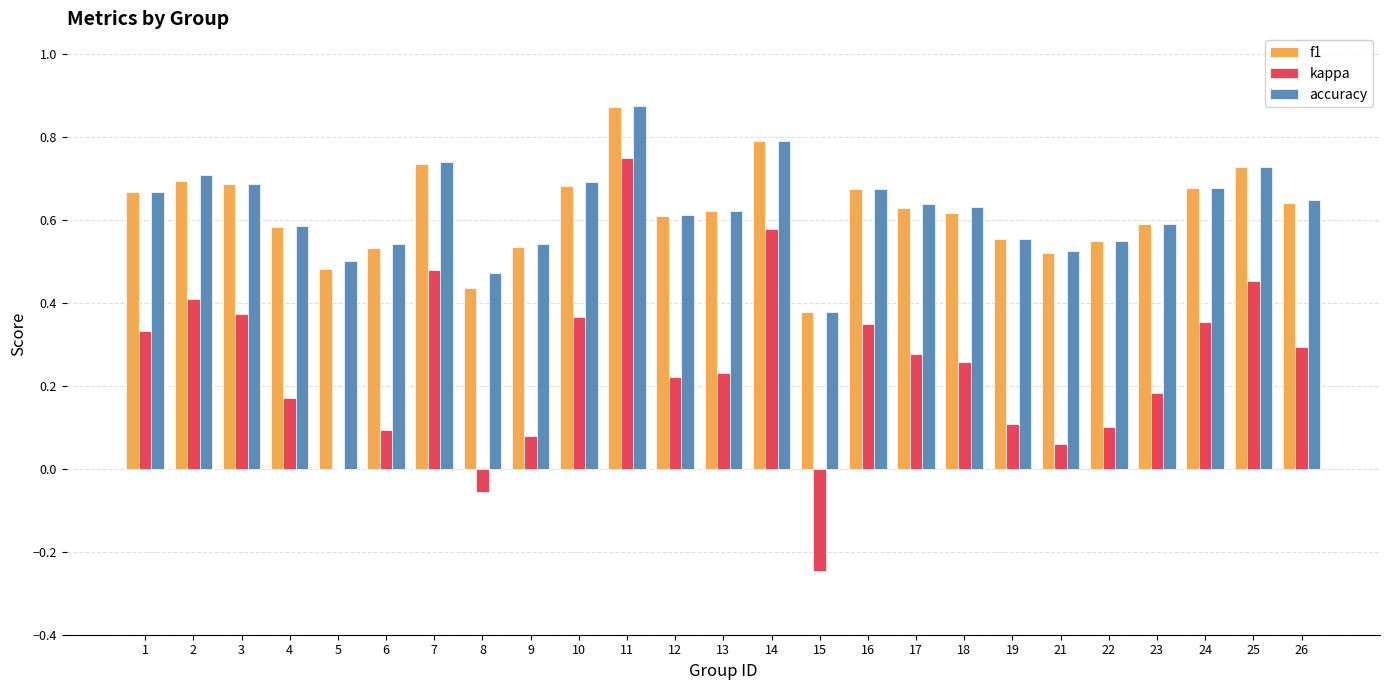

Between 3 and 8, which series saw the biggest shift?

kappa